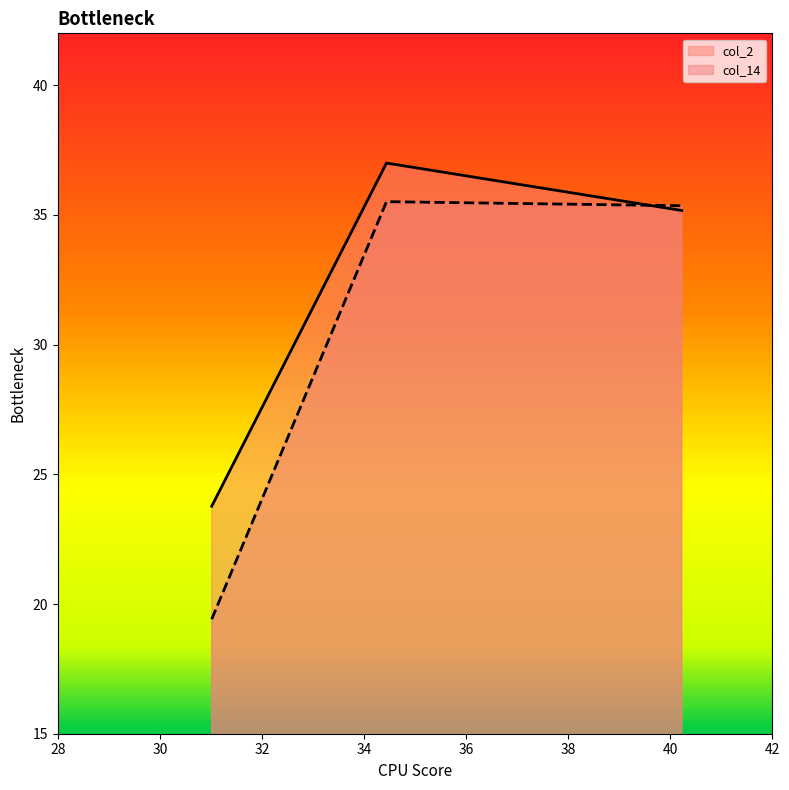

True or false: col_14 and col_2 intersect in this chart.

True